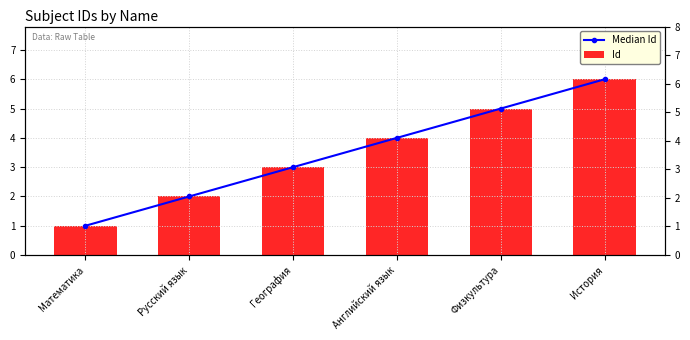

At which category is the sum across all series the highest?

История